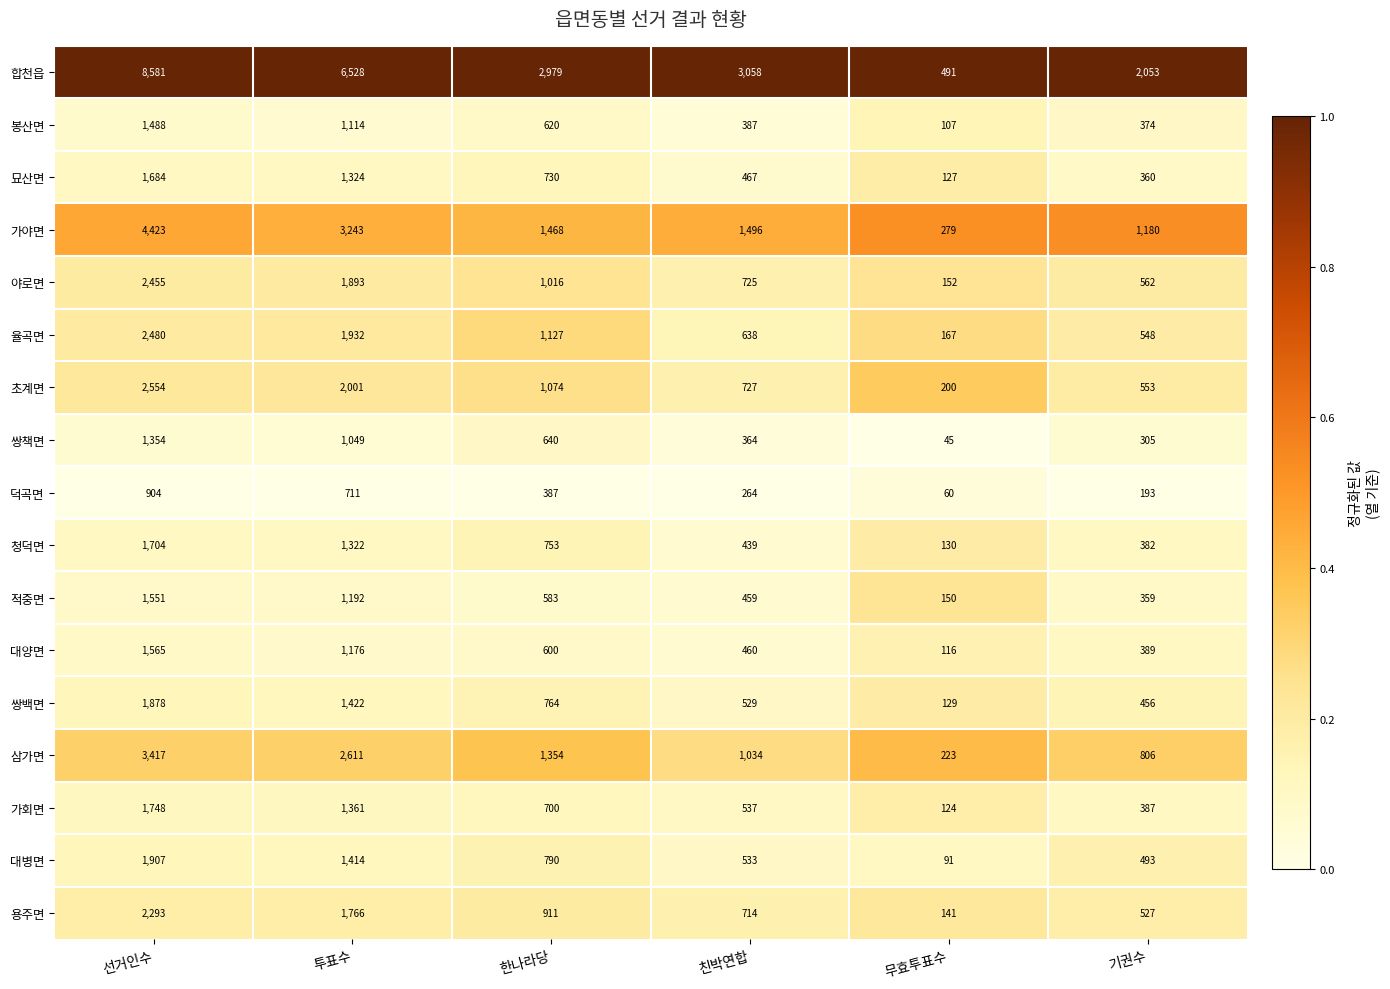

What is the total value across all series at 한나라당?

16496